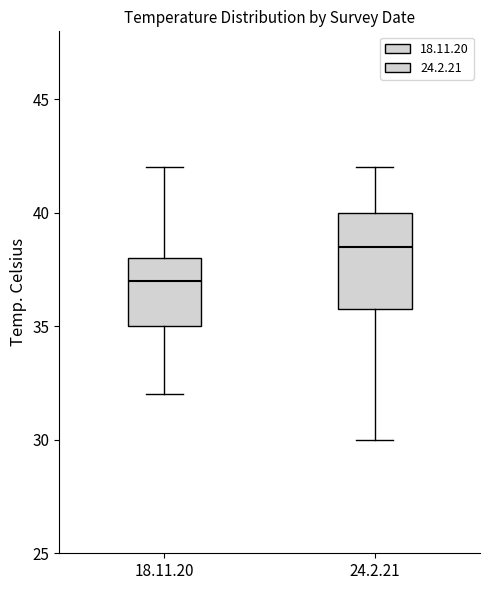

Which box has the highest median line?

24.2.21